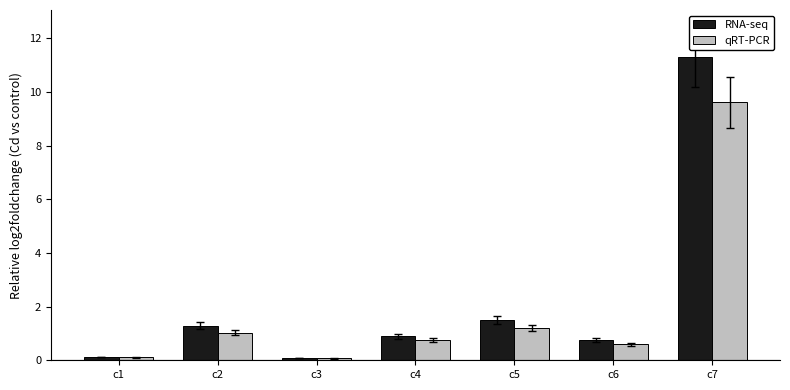

Rank the series by their maximum value, from highest to lowest.

RNA-seq, qRT-PCR